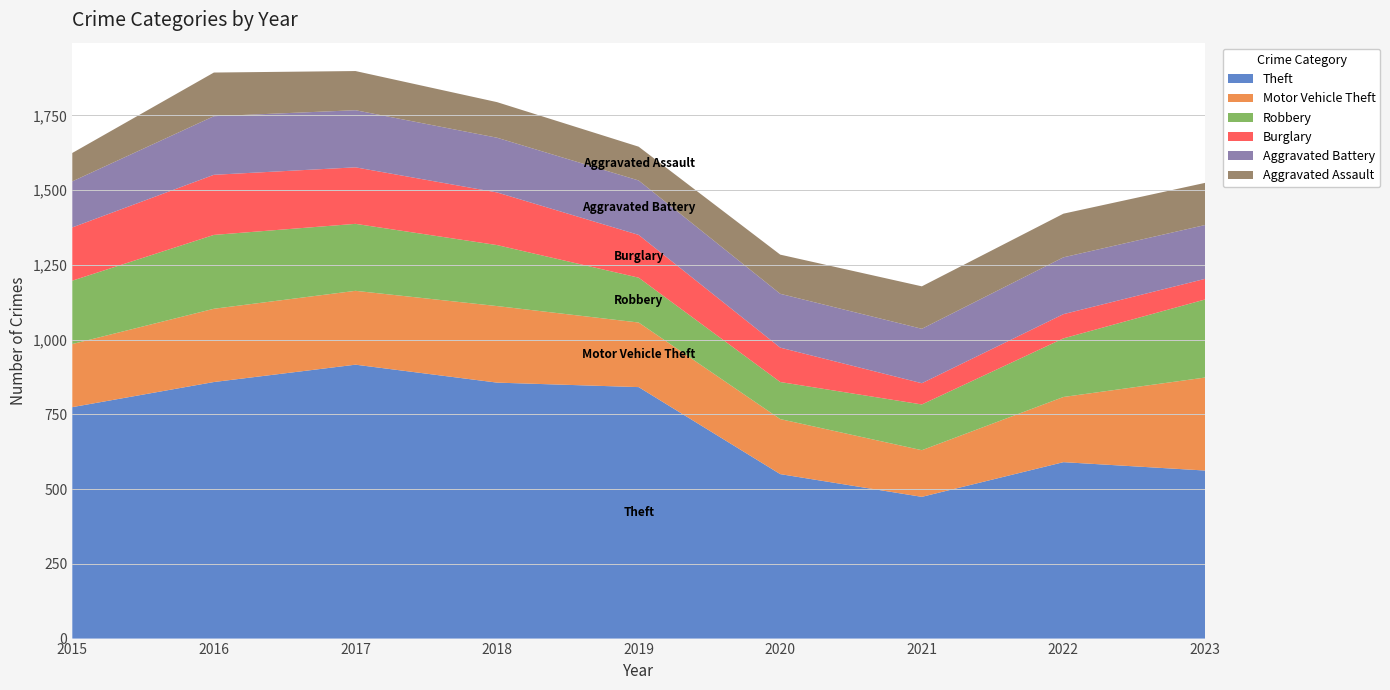

Reading left to right, transcribe all the data shown in this chart.

Theft: 774	858	916	856	841	550	474	590	562
Motor Vehicle Theft: 211	245	247	256	216	184	156	218	311
Robbery: 212	247	224	204	150	124	153	196	261
Burglary: 178	201	189	176	143	115	71	81	69
Aggravated Battery: 154	196	191	183	182	180	182	190	180
Aggravated Assault: 95	146	131	119	113	131	142	146	141